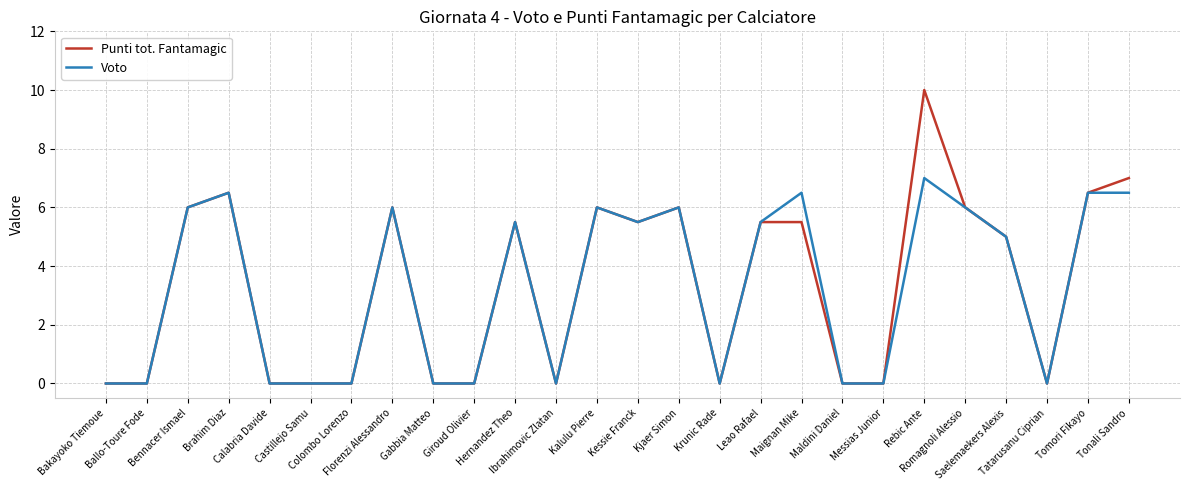

Which series has the widest spread of values?

Punti tot. Fantamagic